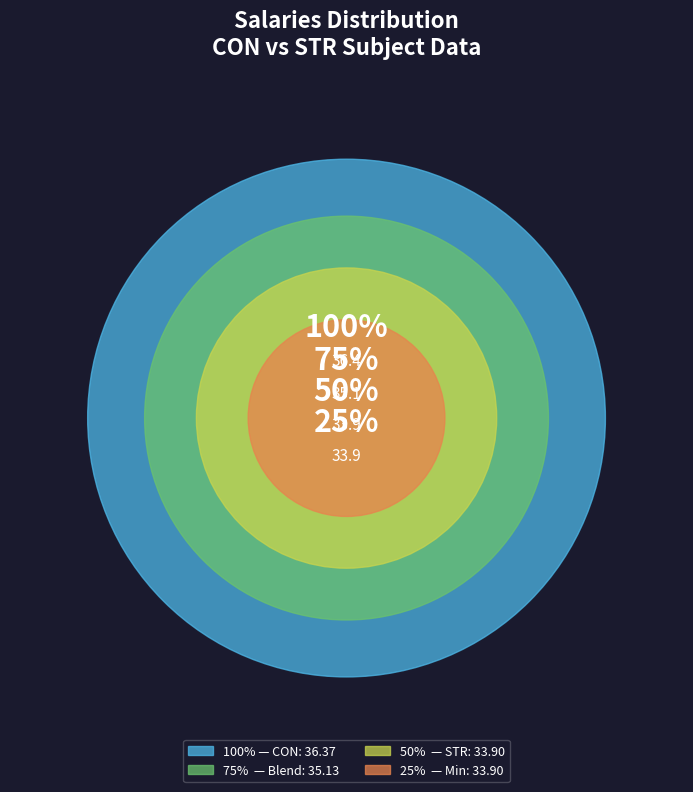

What is the change in value from CON to STR?

-2.5